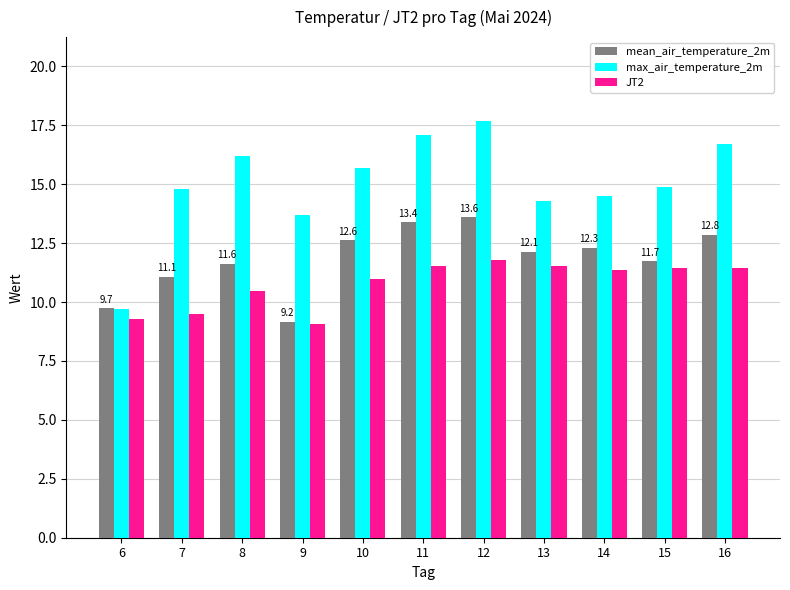

What is the sum of the mean_air_temperature_2m values at 10 and 11?

26.0